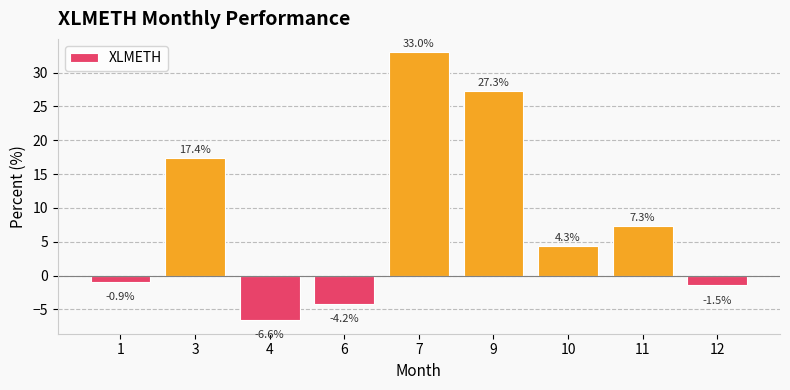

What is the value of the 4th bar from the left?

-4.2